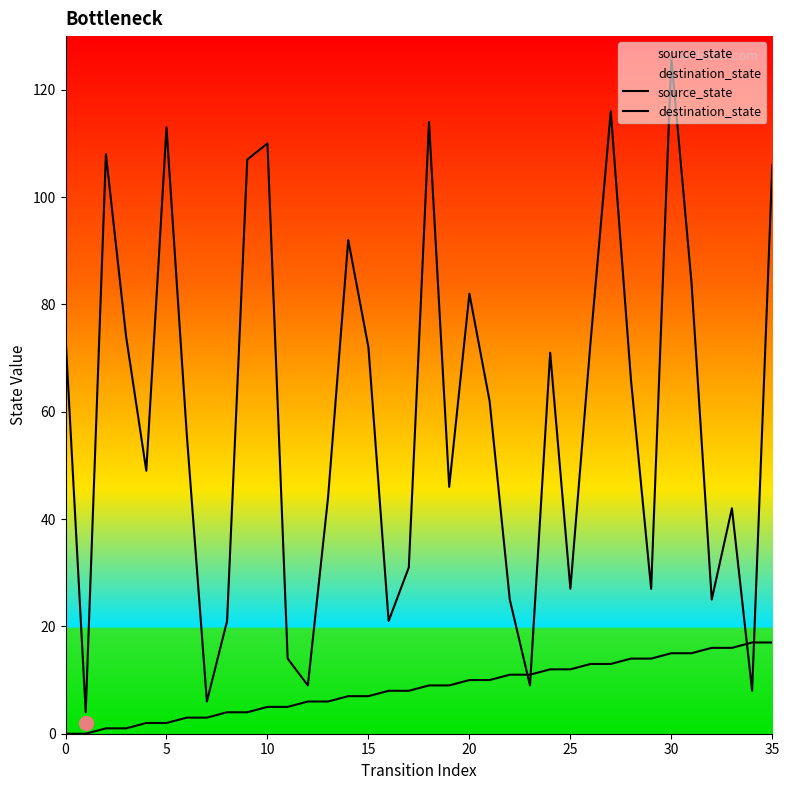

Between which two adjacent categories do source_state and destination_state first intersect?

22 and 23